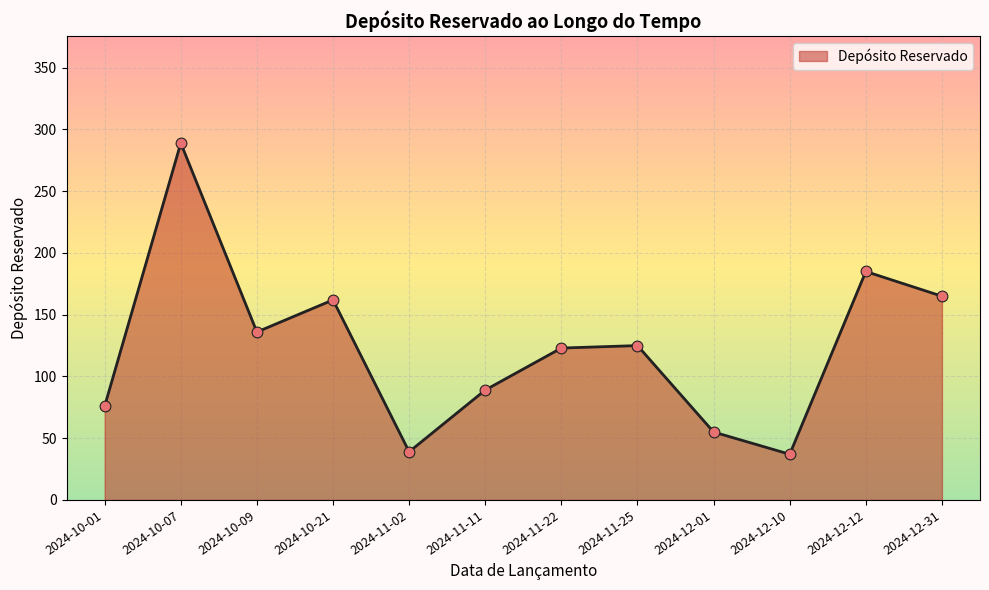

What is the change in value from 2024-10-07 to 2024-12-01?

-234